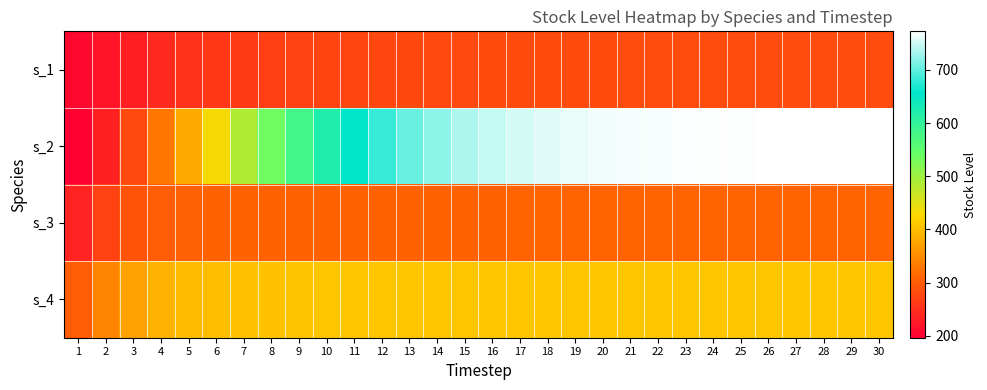

Rank the series by their maximum value, from lowest to highest.

s_1, s_3, s_4, s_2